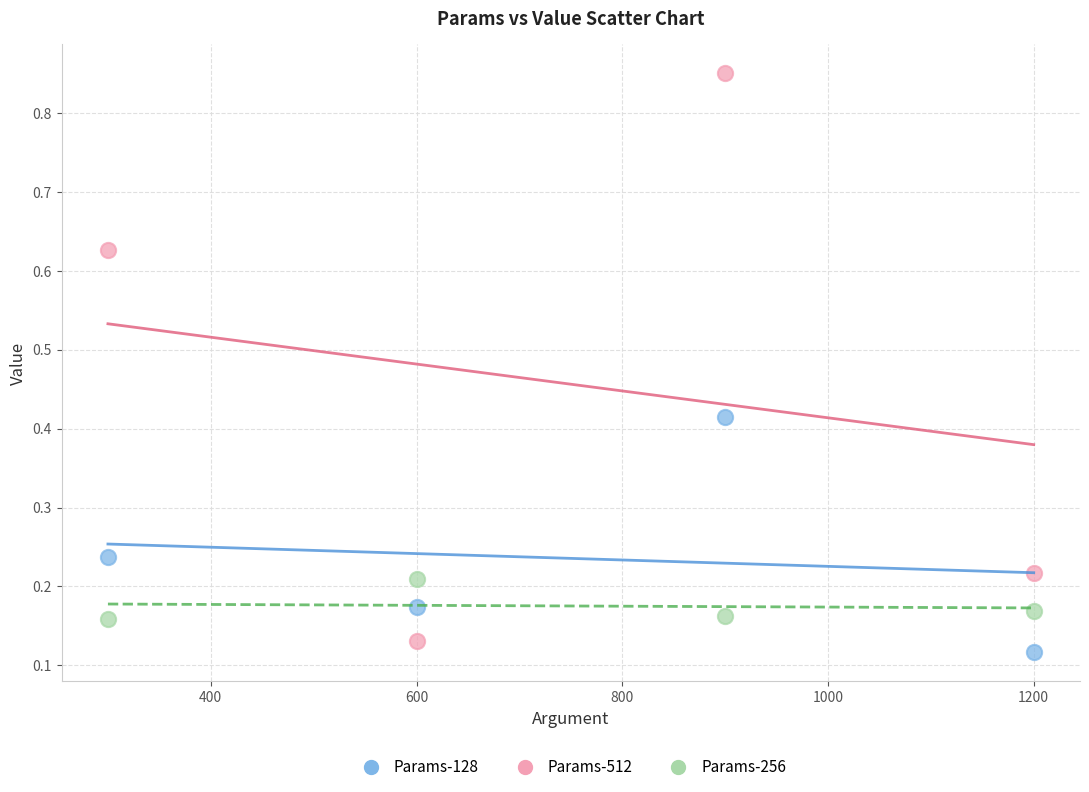

Across all data points, what is the average Y value?

0.3